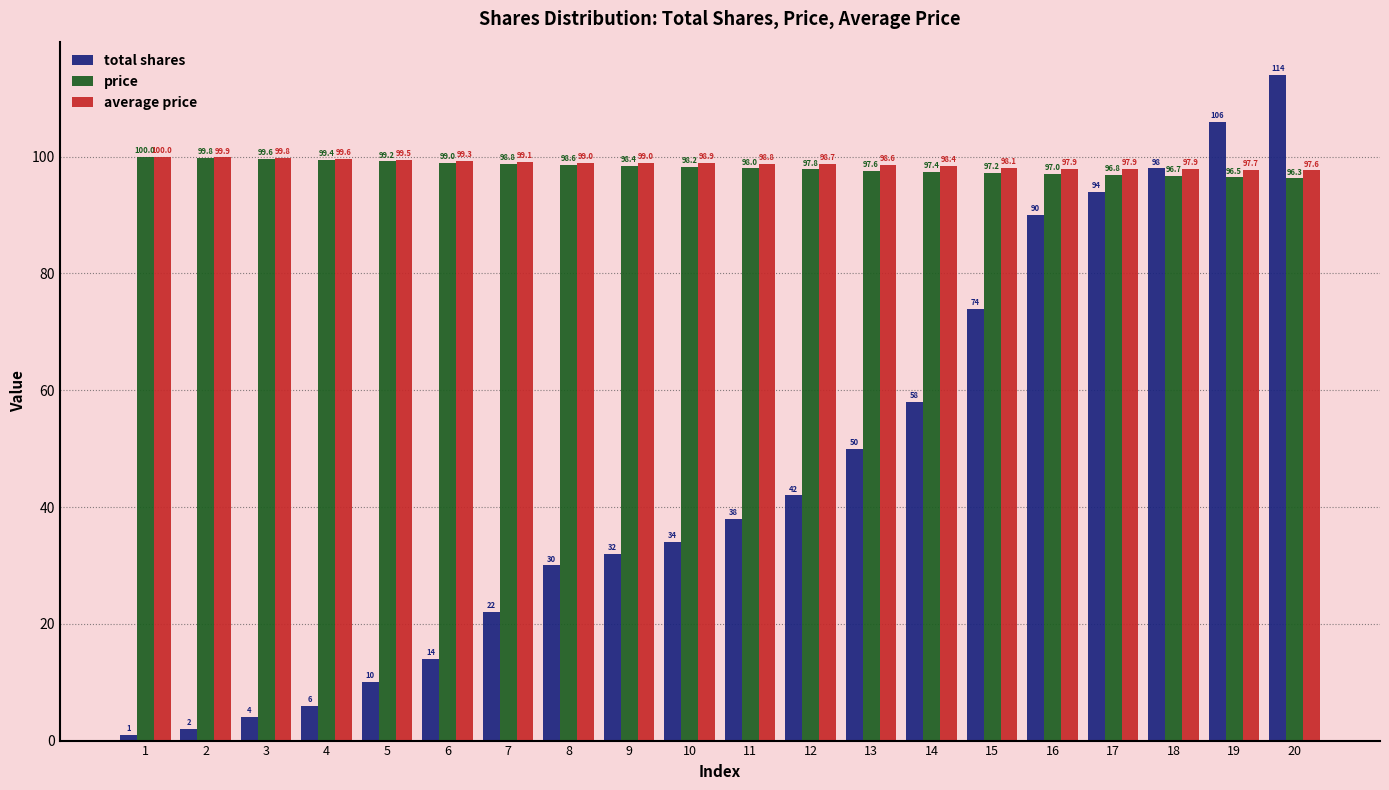

The average price series shows 99.5 at 5. True or false?

True